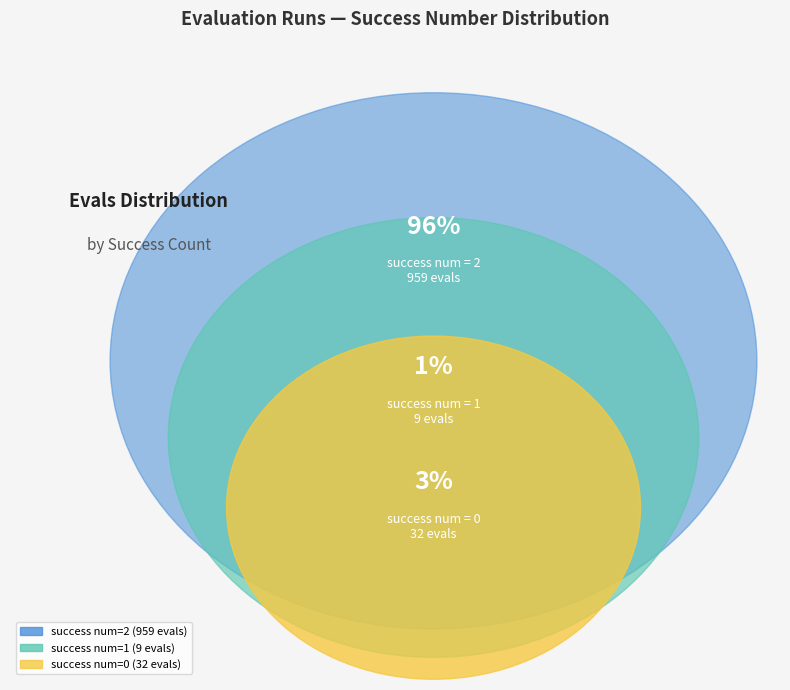

Which slice is the largest?

2